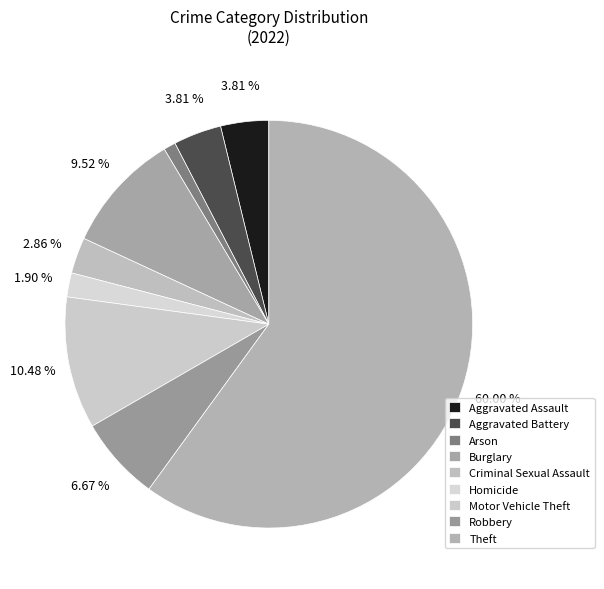

How many slices are in this pie chart?

9